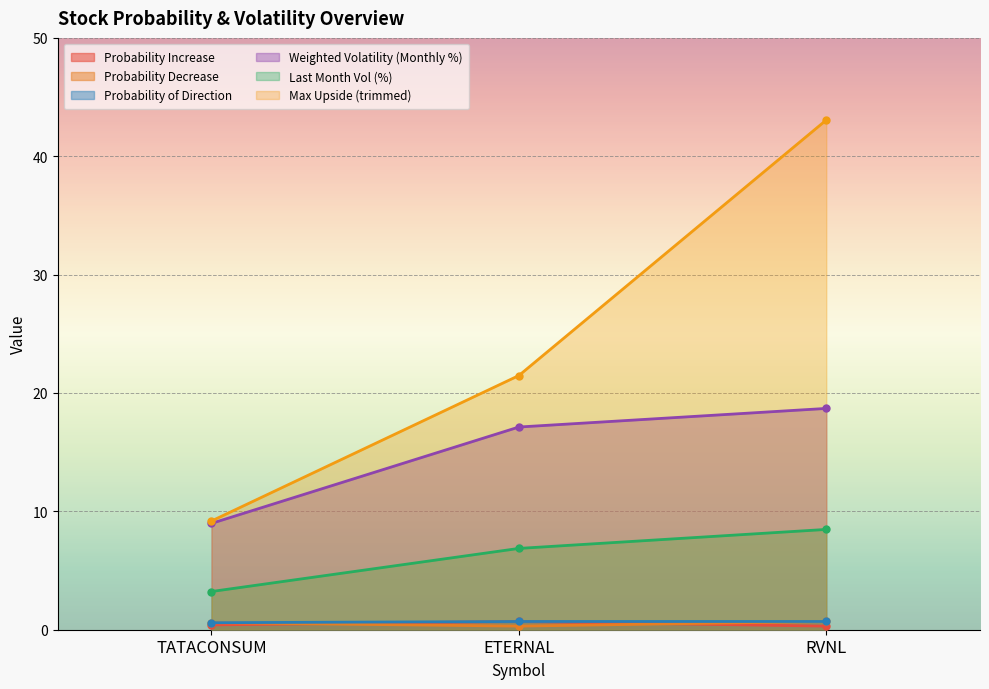

Is it true that Probability Increase equals 0.3 at RVNL?

True